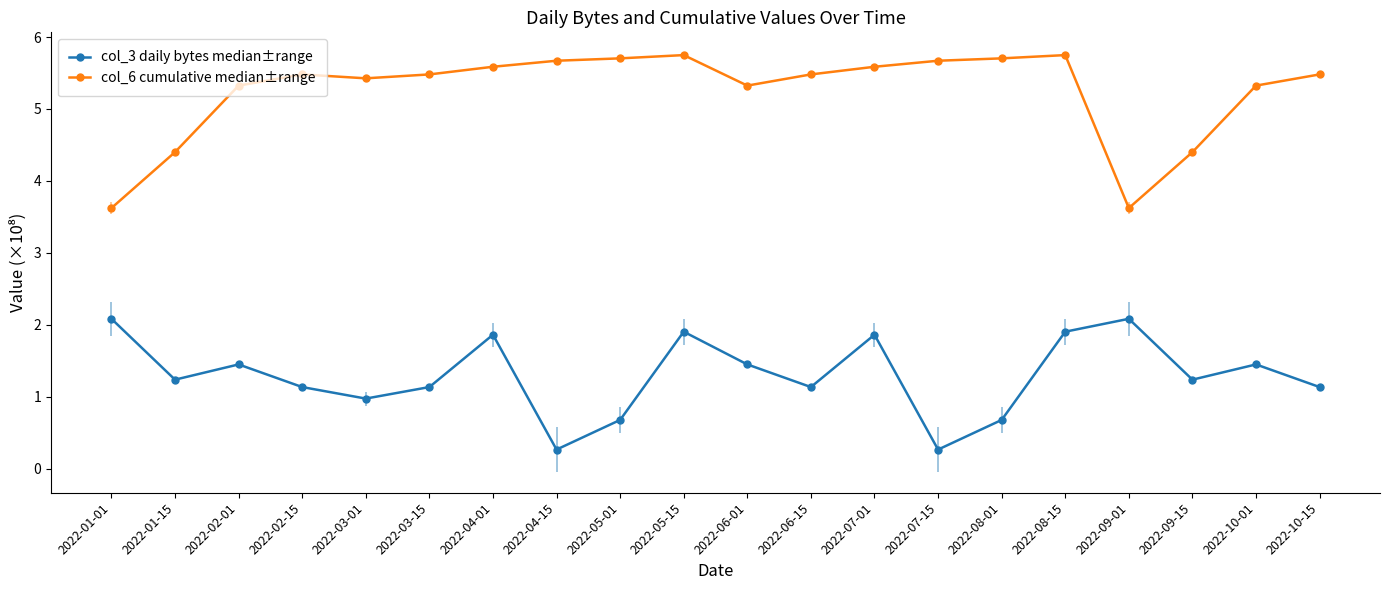

True or false: col_6 cumulative median±range and col_3 daily bytes median±range cross at least once.

False